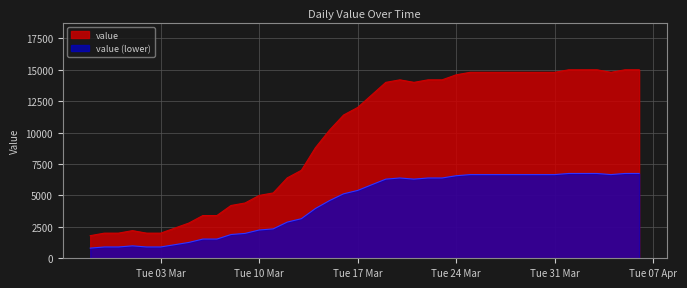

Is it true that the value at 2020-02-28 is 2970?

False